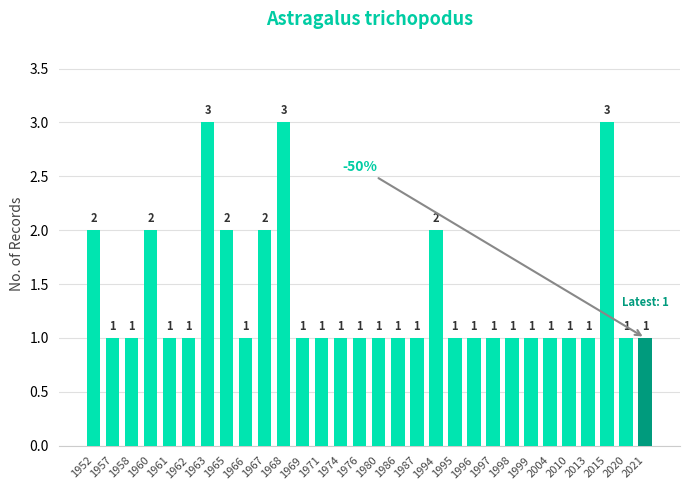

What is the sum of all values?

41